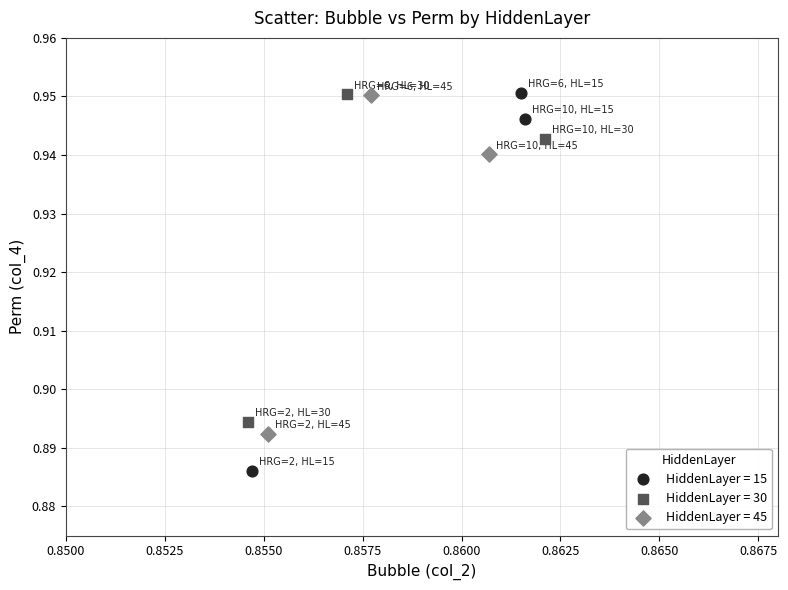

What are all the series names shown in the legend?

HiddenLayer = 15, HiddenLayer = 30, HiddenLayer = 45